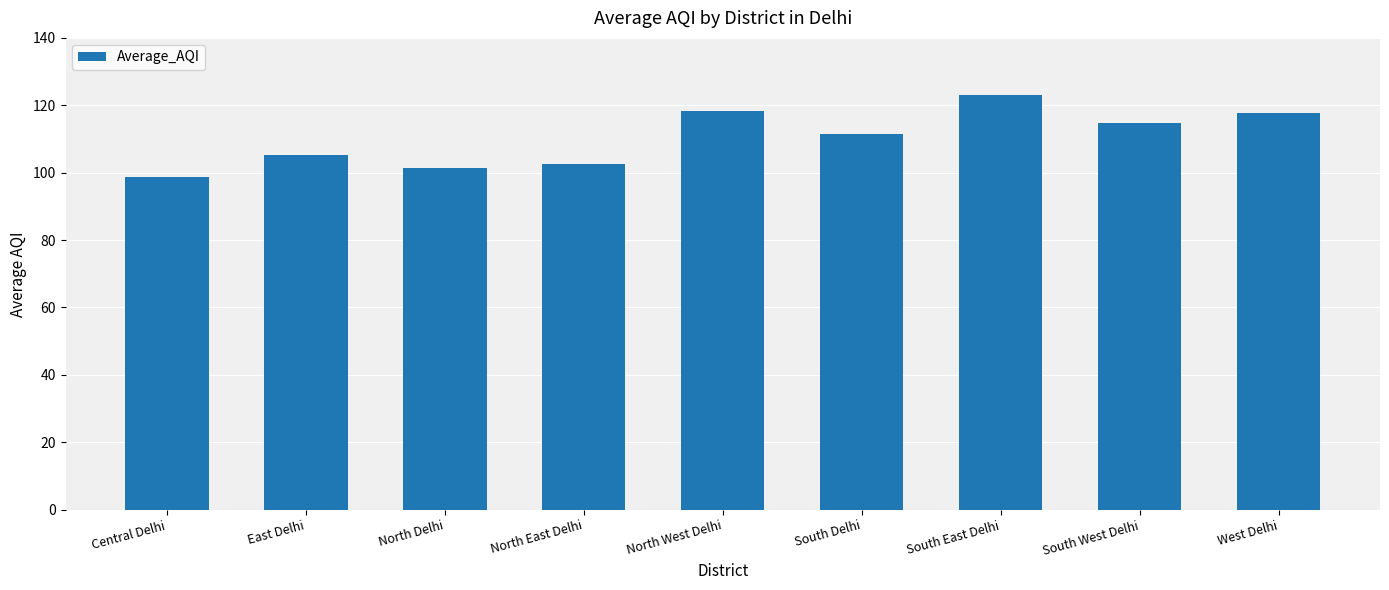

Which has a higher value, South Delhi or South West Delhi?

South West Delhi